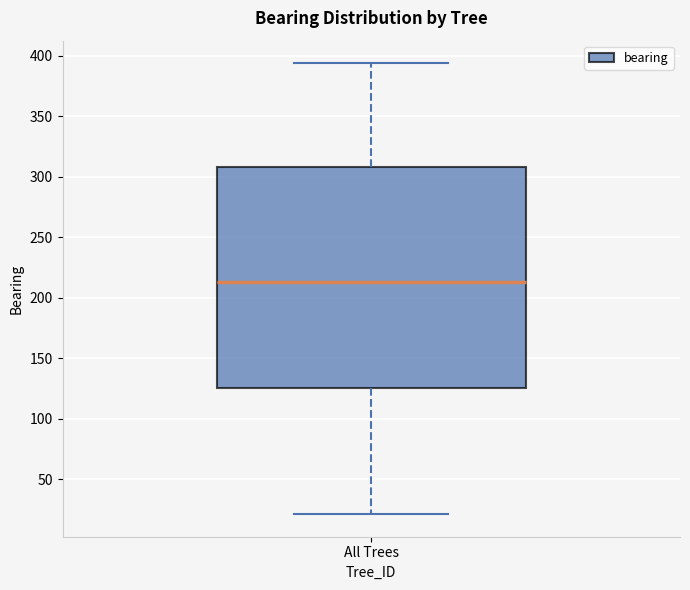

Where does the median line of the box for All Trees sit on the y-axis? The values are not printed on the chart, so give them approximately, as read against the axis.

215